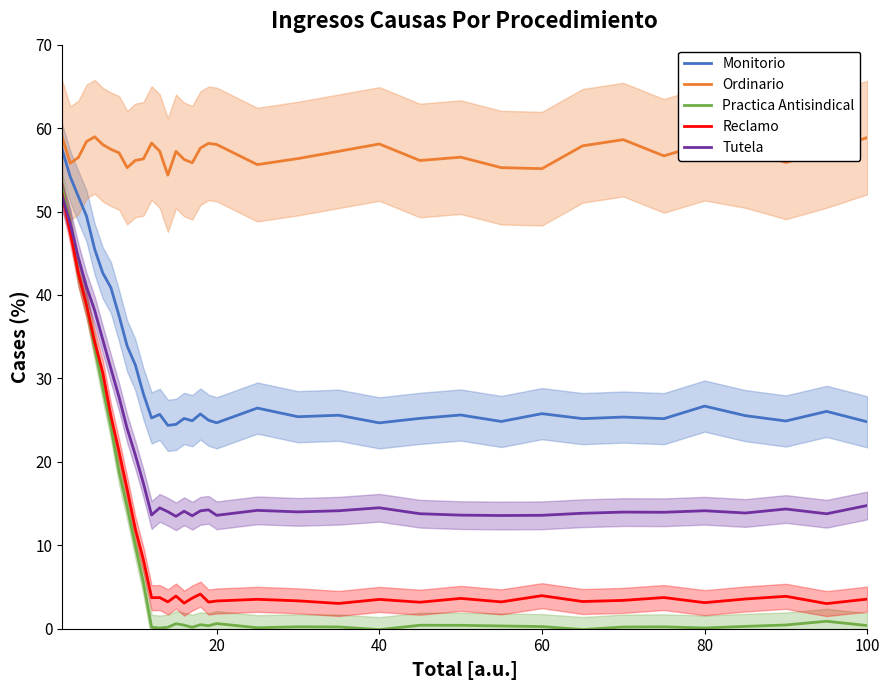

True or false: Ordinario and Reclamo cross at least once.

False